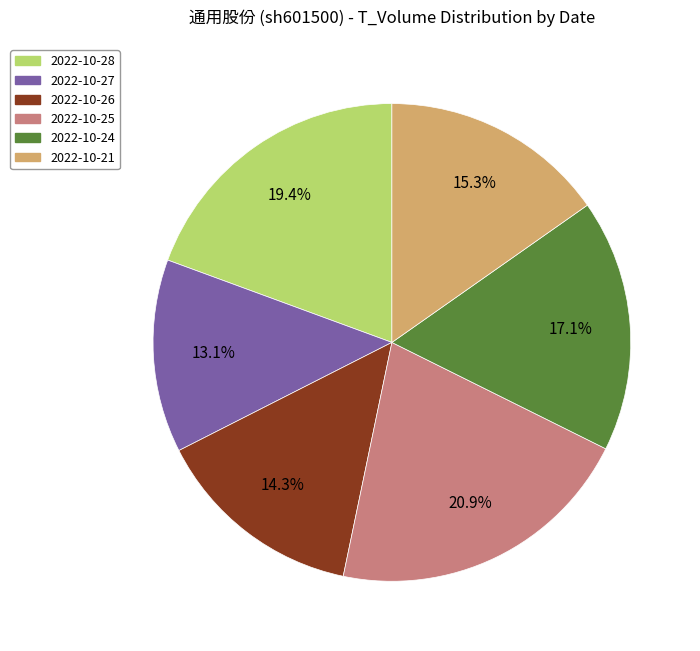

What percentage is the 2022-10-25 slice, to the nearest percent?

21%